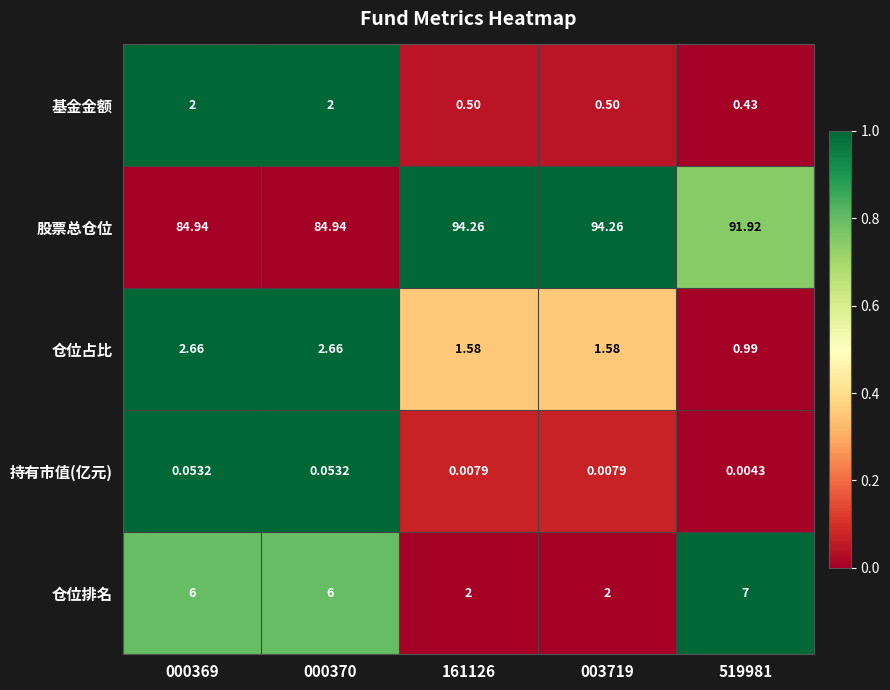

What is the maximum value shown in the chart?

94.3